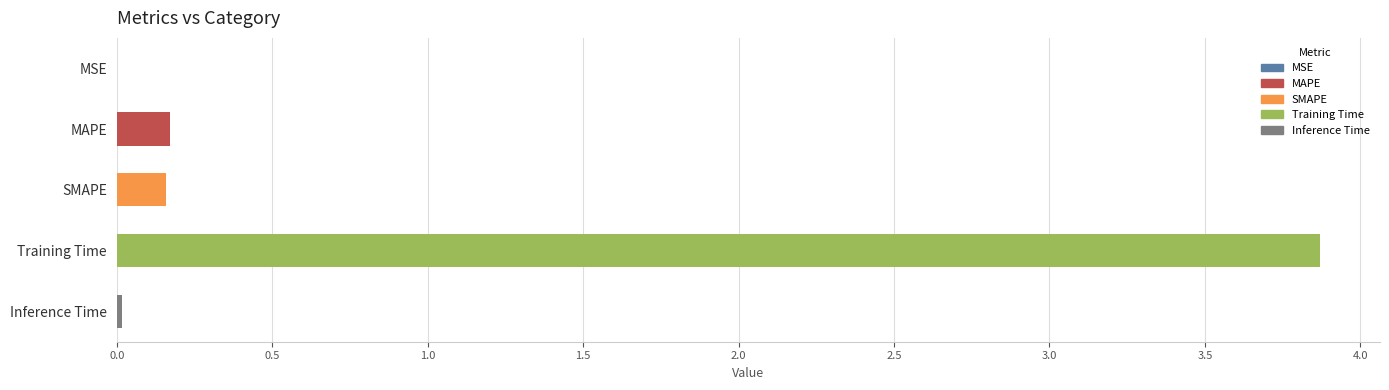

What is the sum of the values at MAPE and Training Time?

4.0